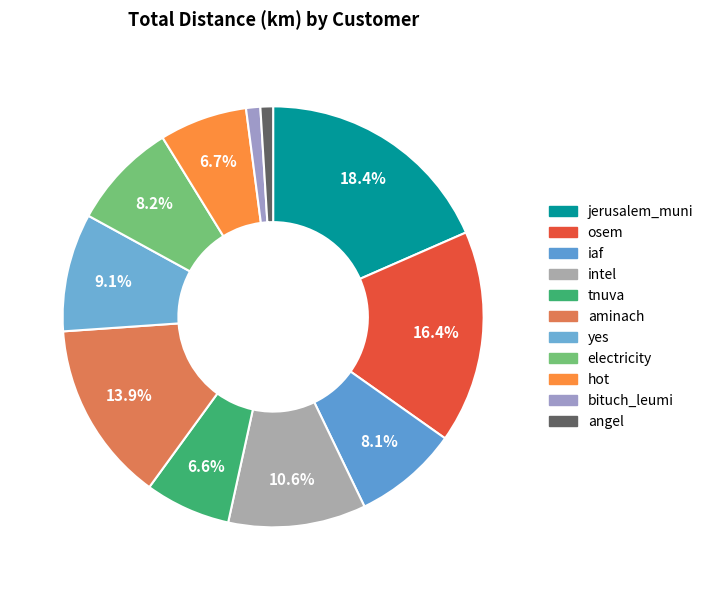

Between hot and tnuva, which is larger?

hot